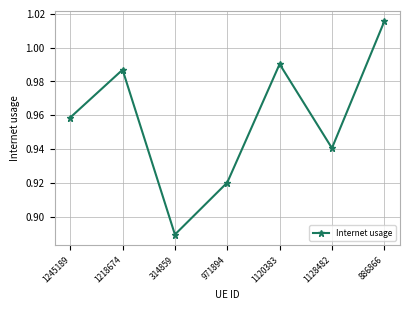

Between 314859 and 1120383, which is larger?

1120383